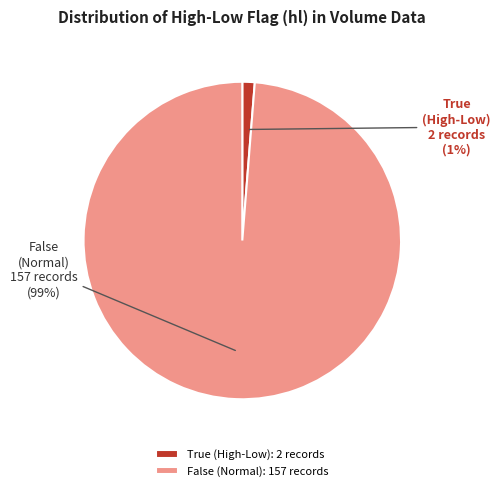

Between True (High-Low) and False (Normal), which is larger?

False (Normal)